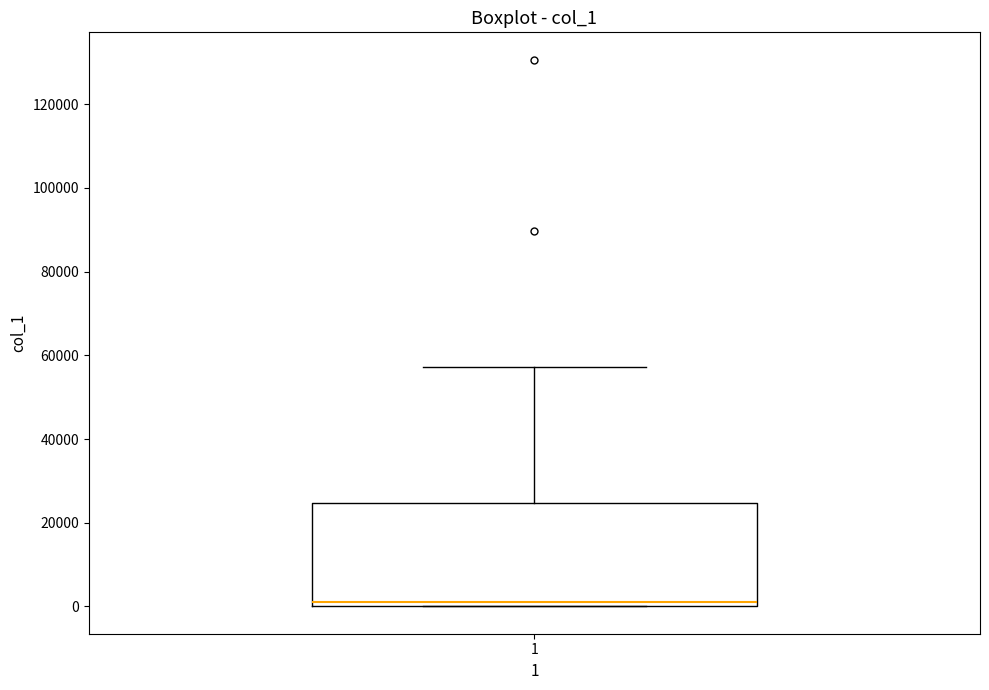

Transcribe this box plot: give where the median line is, the range the box spans, and where the two whiskers end, as read against the y-axis. The values are not printed on the chart, so give them approximately, as read against the axis.

median 2000, box 0 to 24000, whiskers 0 to 58000